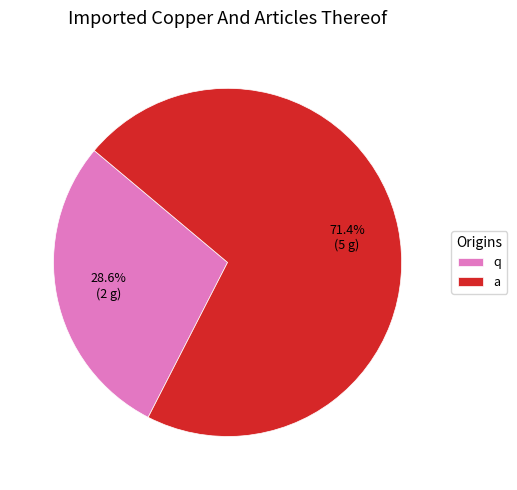

Is it true that a is 71% of the pie?

True